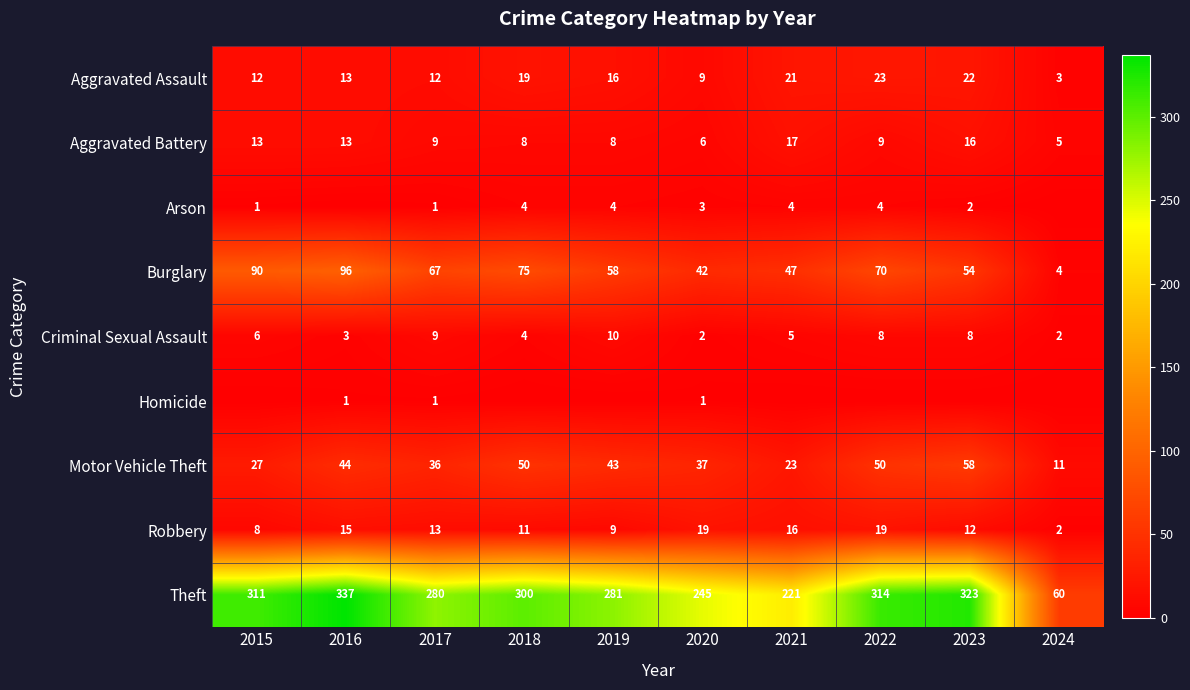

What is the sum of all Aggravated Assault values?

150